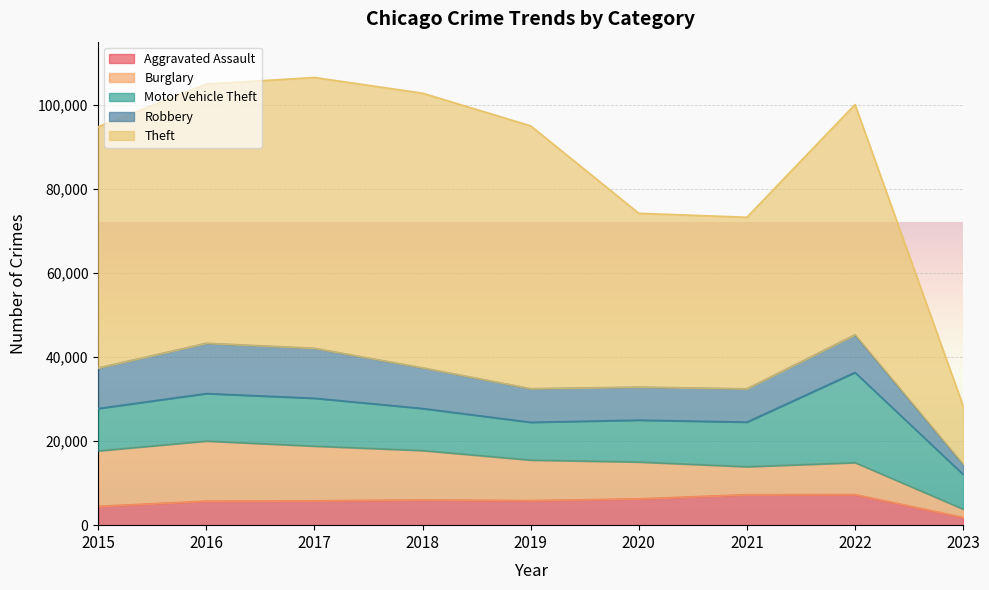

At which category does Burglary reach its first local peak?

2016